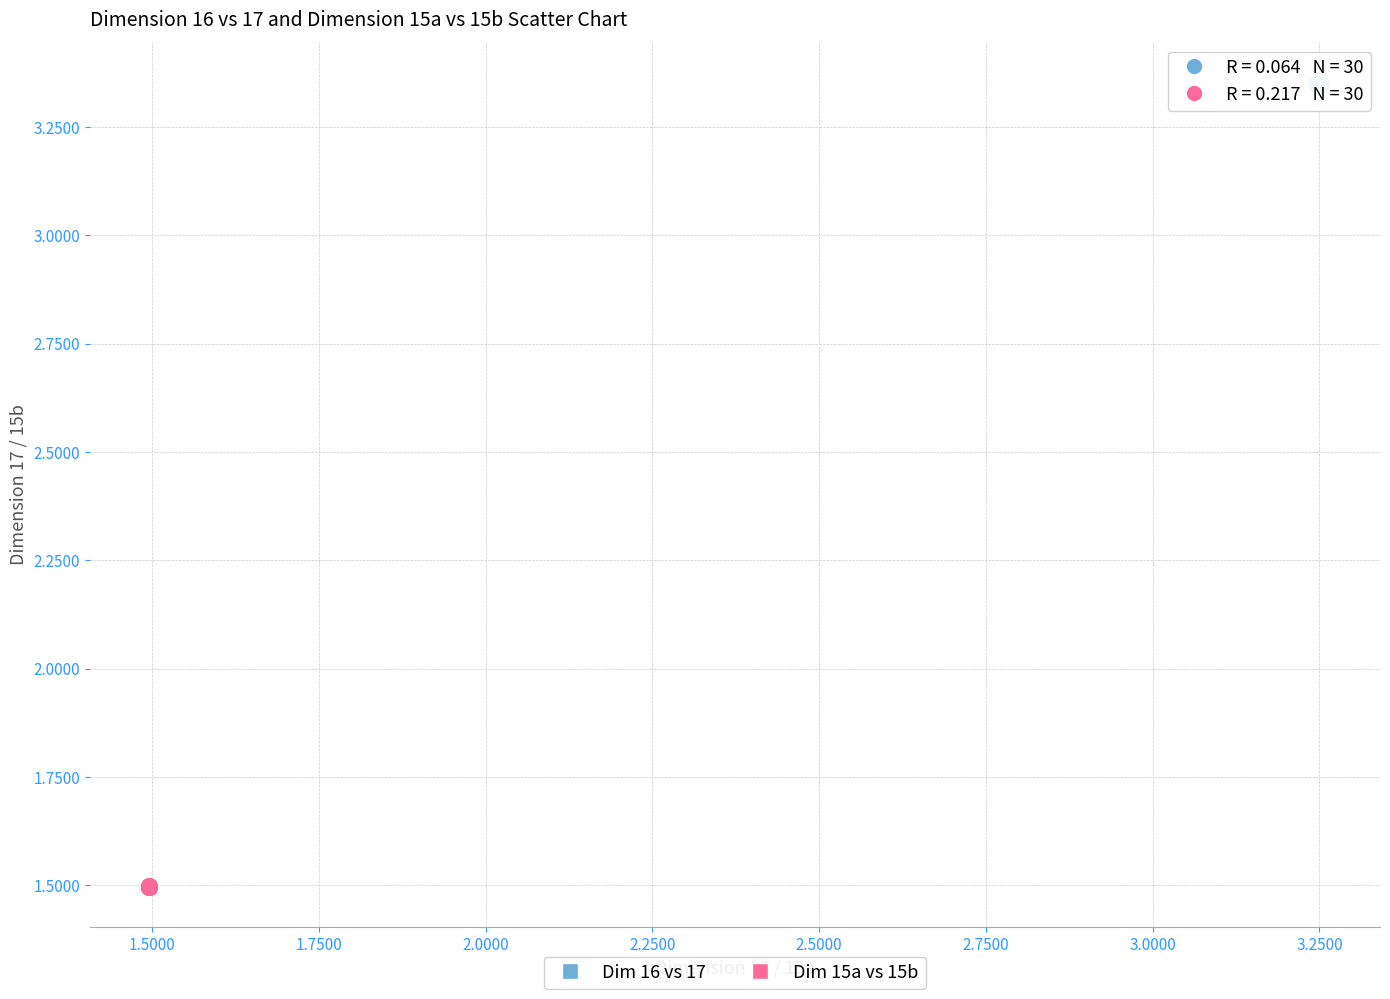

Which series has the largest Y range (max minus min)?

Dim 15a vs 15b